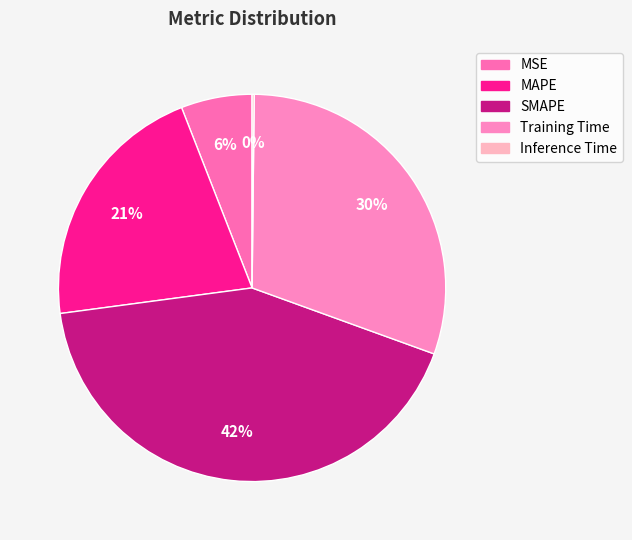

What is the smallest slice in the pie chart?

Inference Time